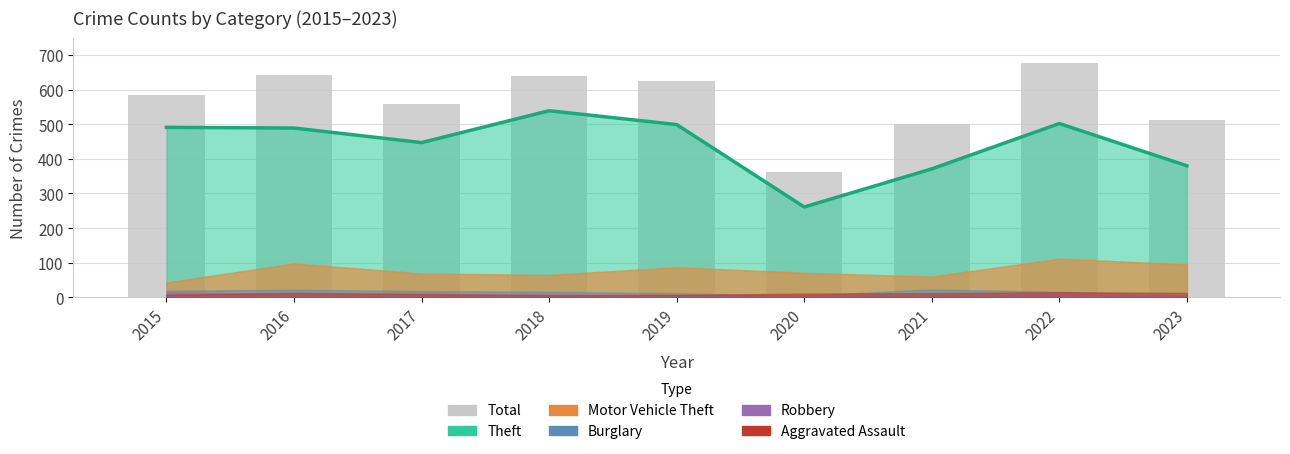

Which has a higher value, 2015 or 2020?

2015